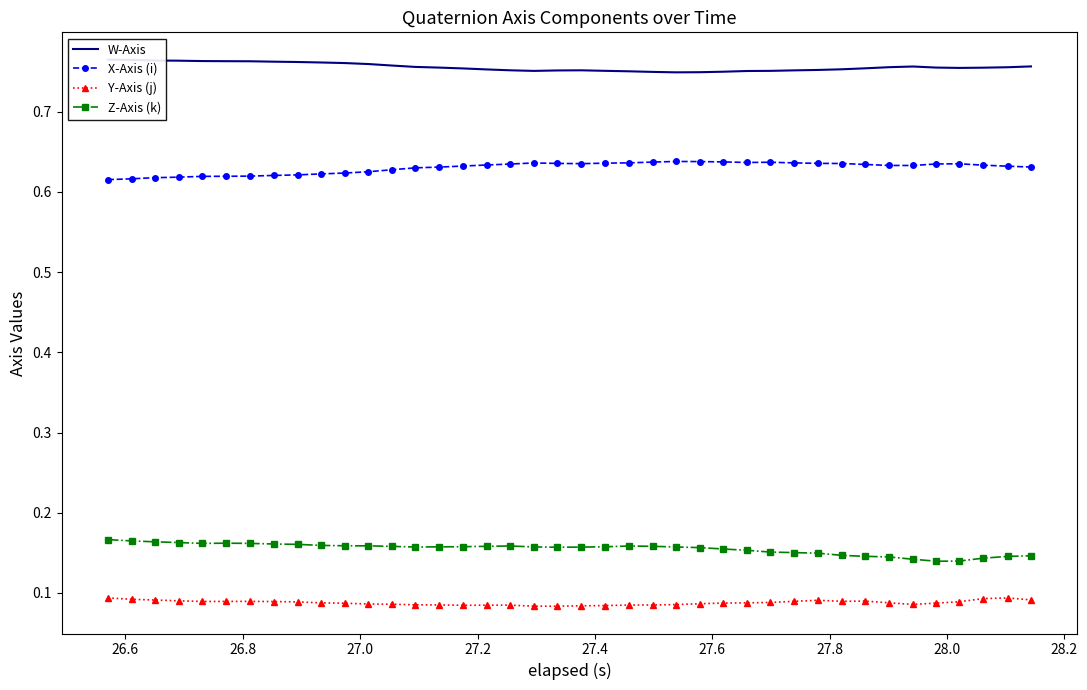

True or false: W-Axis and Z-Axis (k) cross at least once.

False